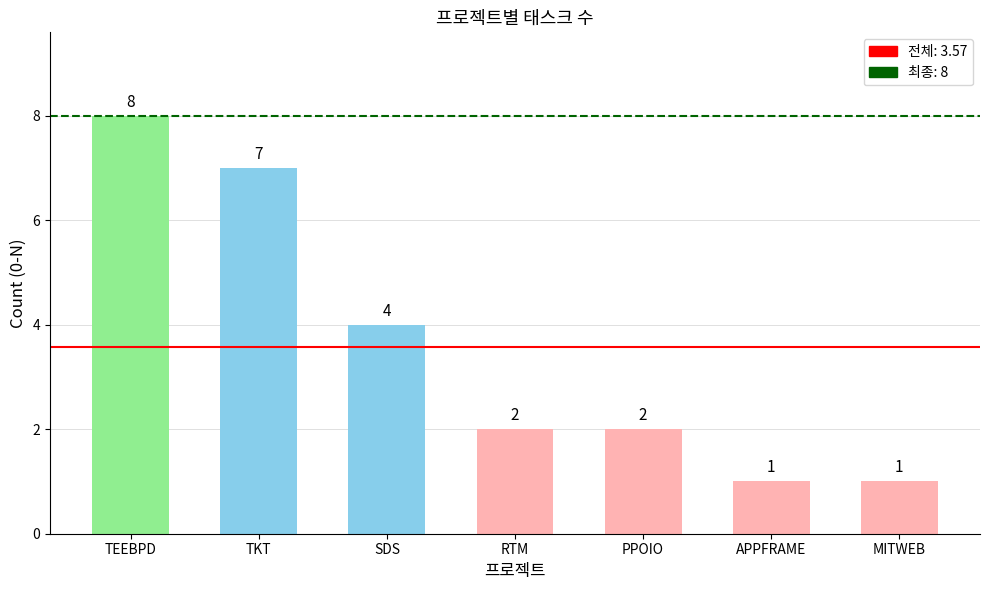

What is the sum of all values?

25